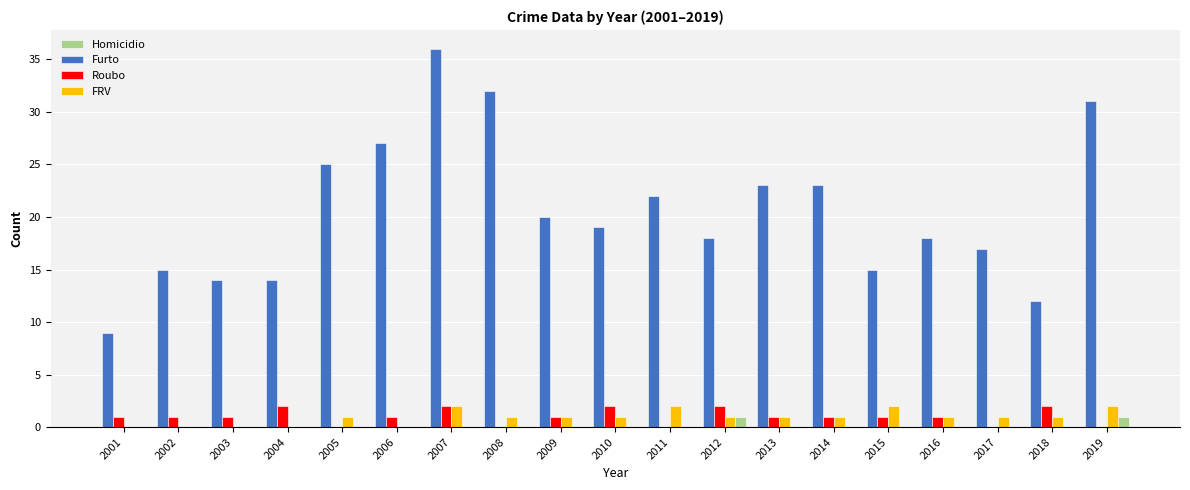

How many data points does each series have?

19